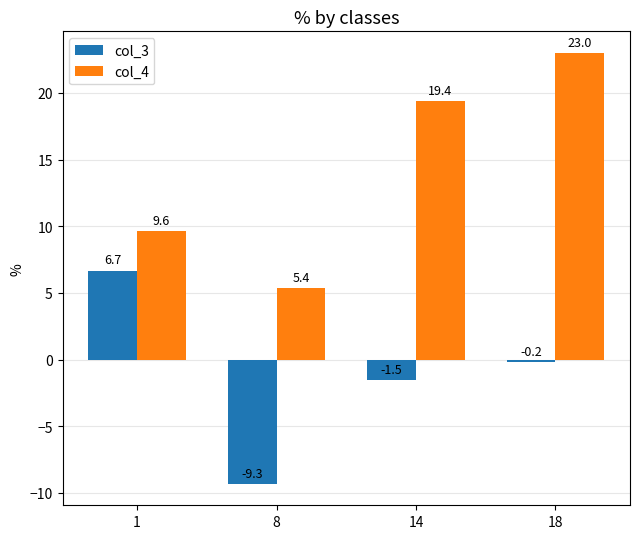

What are all the series names shown in the legend?

col_3, col_4